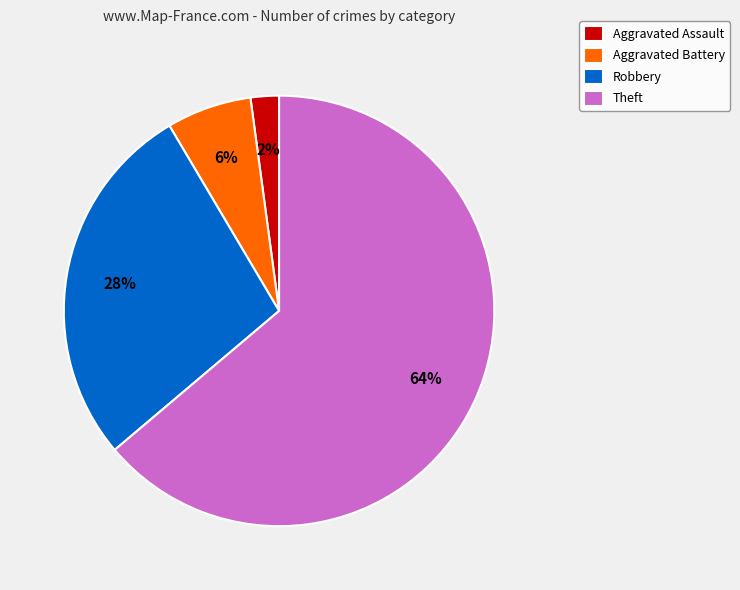

Which category has the biggest portion of the pie?

Theft